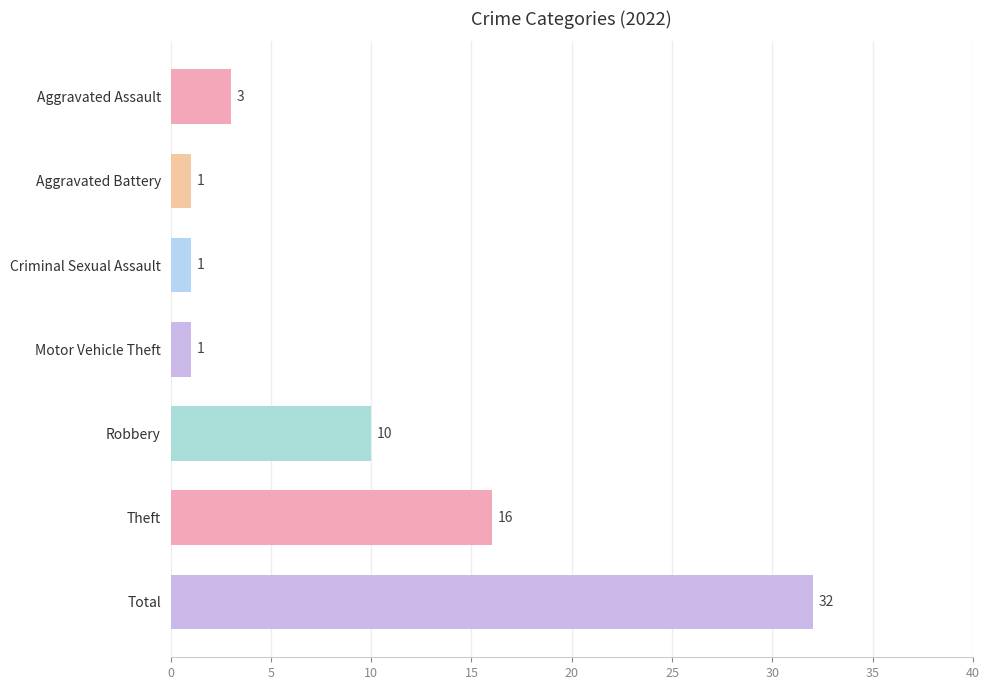

What is the difference between the maximum and minimum values?

31